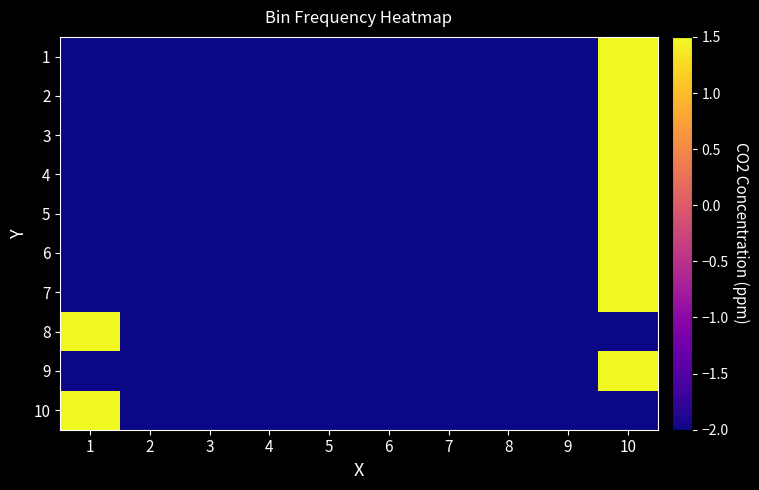

How many series are shown in this chart?

10